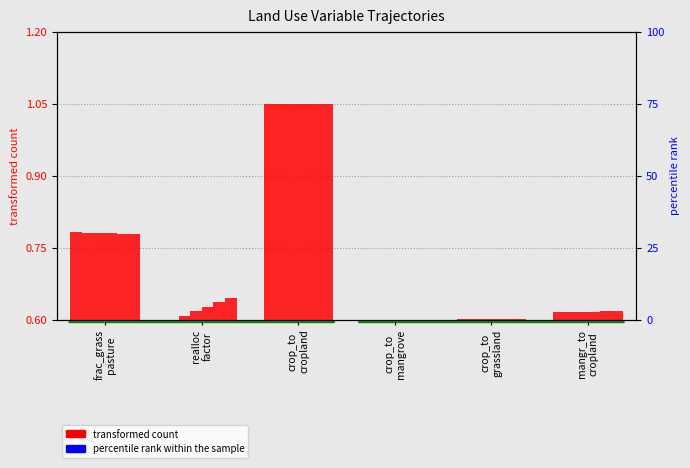

Rank the series by their average value, from highest to lowest.

transformed count, percentile rank within the sample